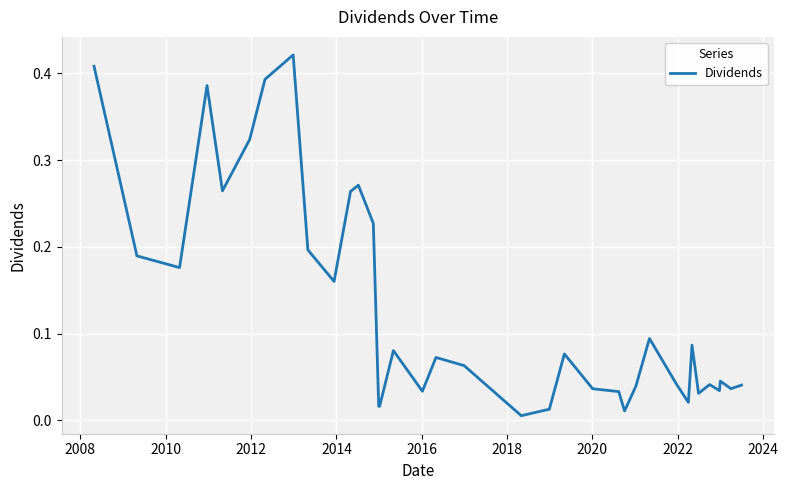

Does the chart have visible grid lines?

Yes